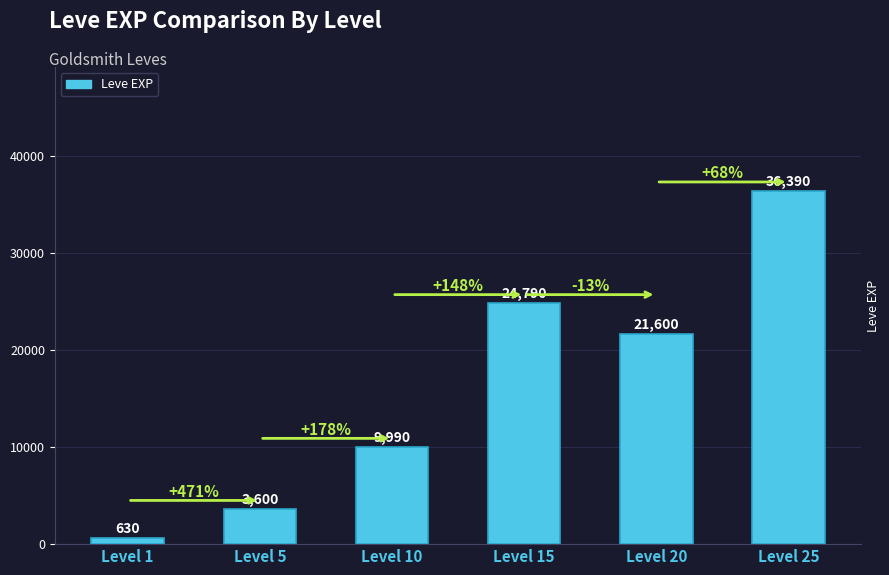

What is the approximate value at Level 20, to the nearest 50?

21600